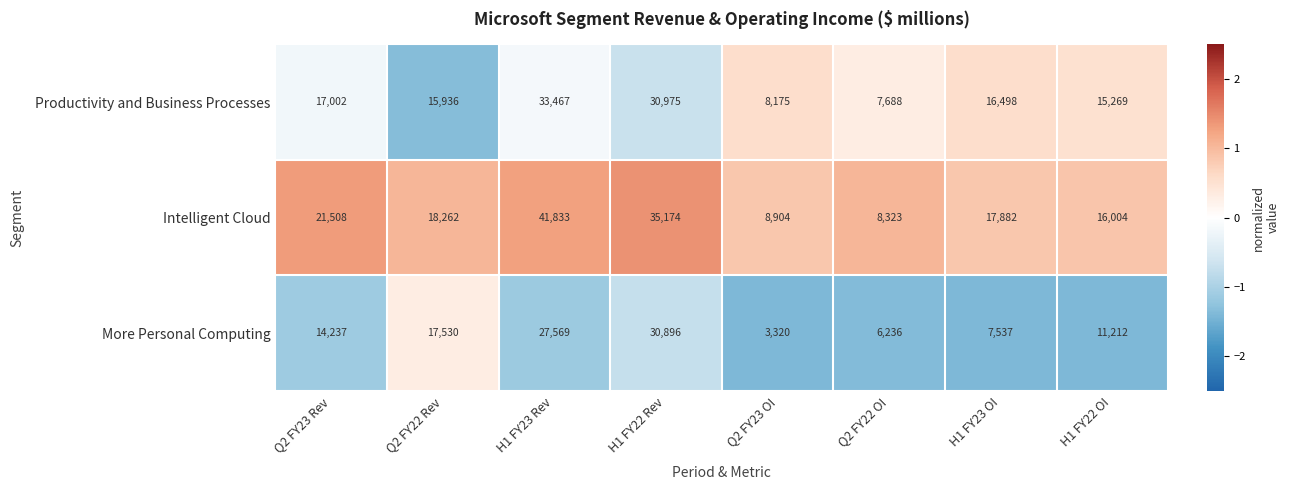

At which label does Intelligent Cloud reach its peak?

H1 FY23 Rev